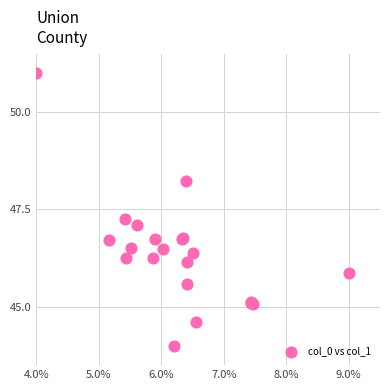

What Y value in the scatter plot is closest to 47?

47.1